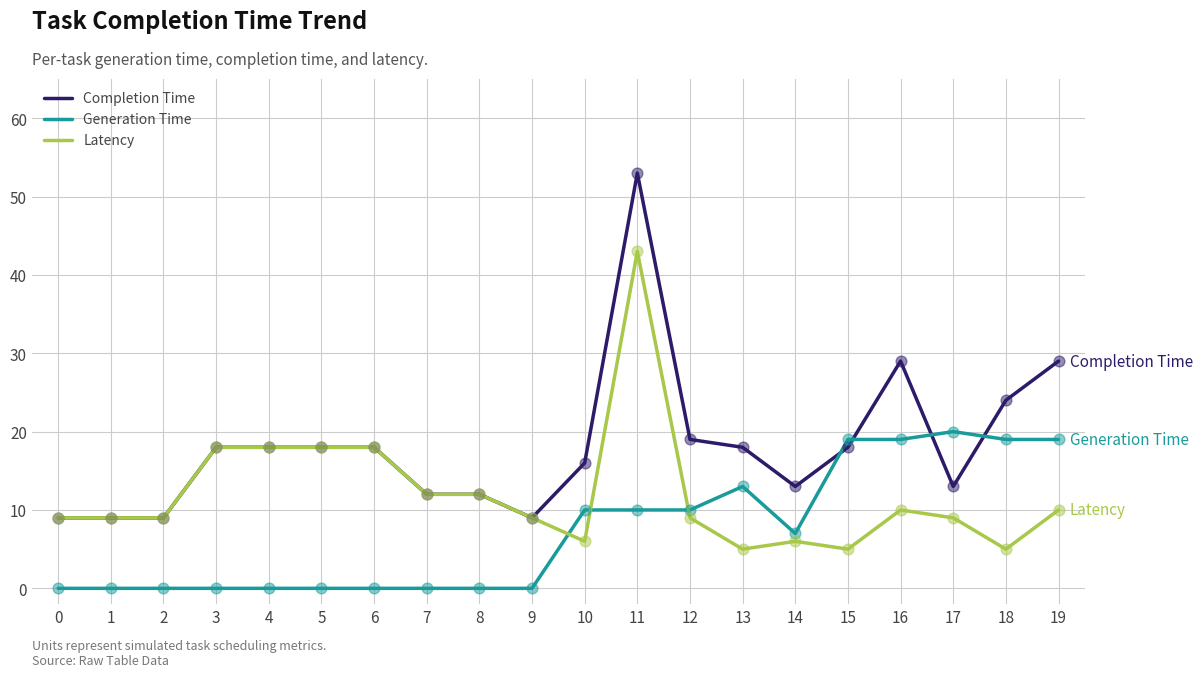

What is the spread (max minus min) of values at 11?

43